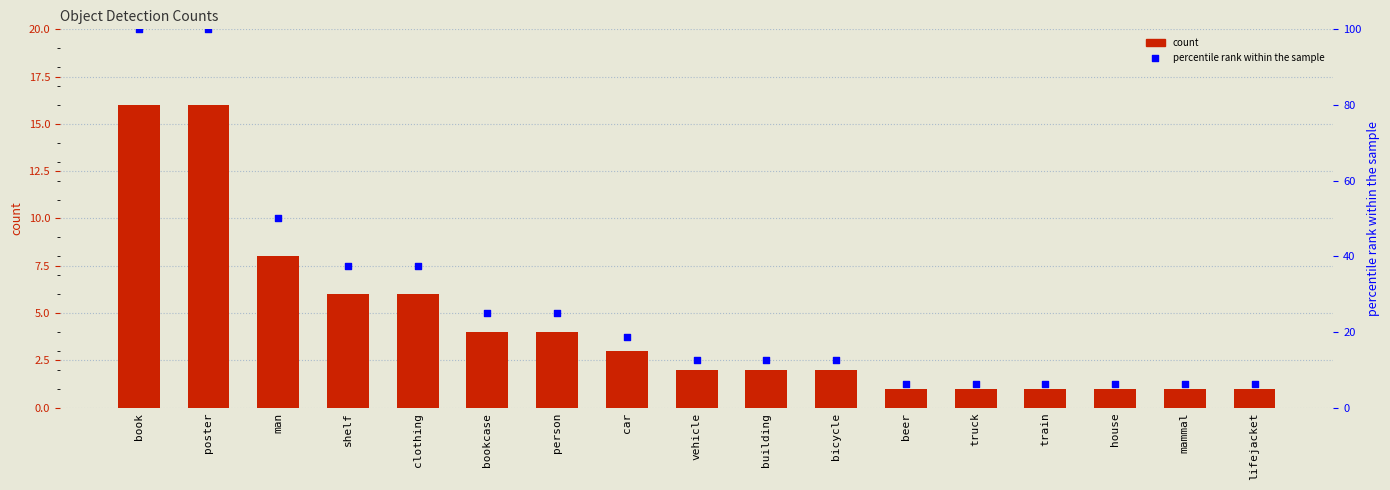

Which series has the largest total across all categories?

percentile rank within the sample